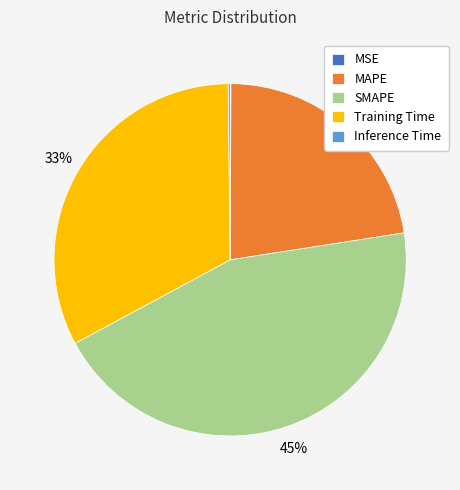

To the nearest percent, what is the difference between the largest and smallest slice percentages?

45%